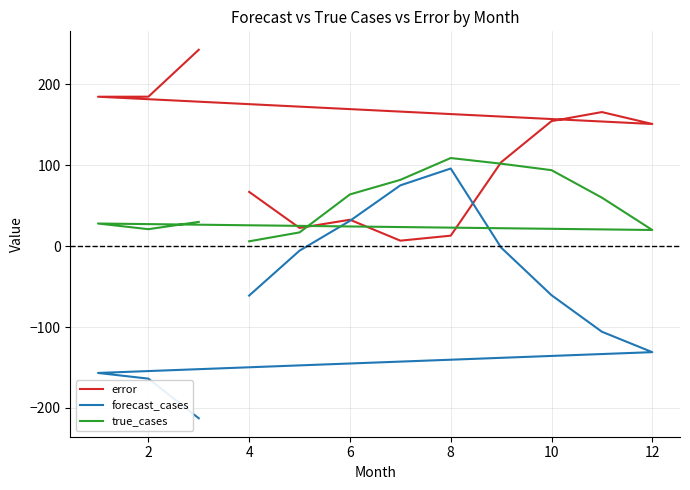

What is the difference between the highest and lowest values at 8?

96.0